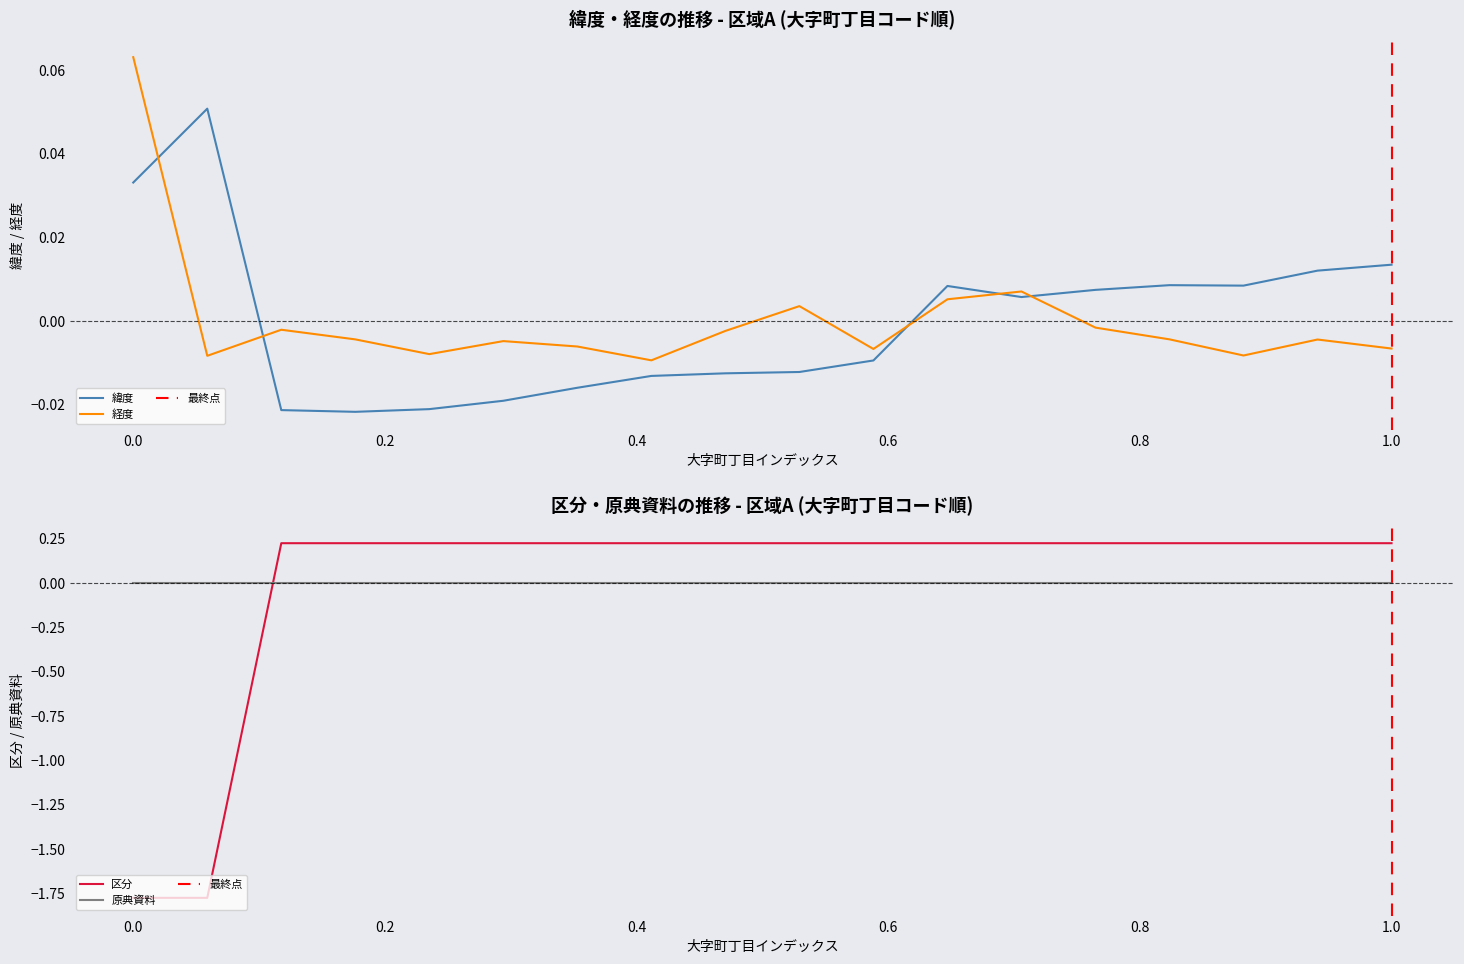

After their last crossing, which series has the higher values: 緯度 or 経度?

緯度